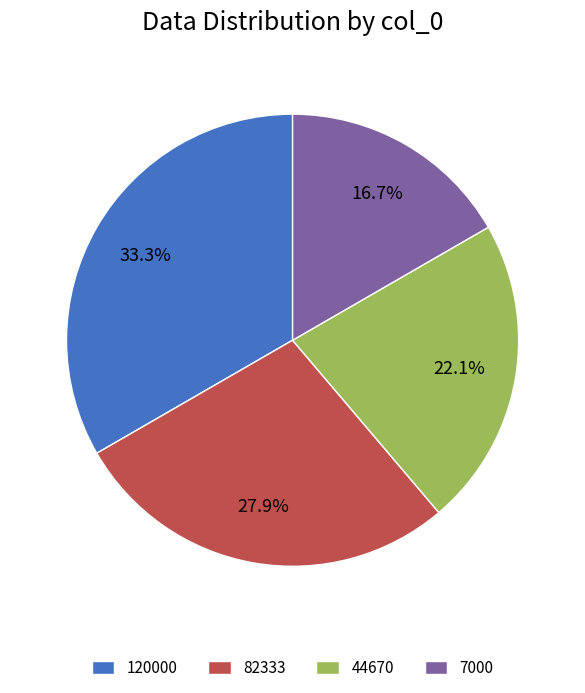

How many slices are in this pie chart?

4